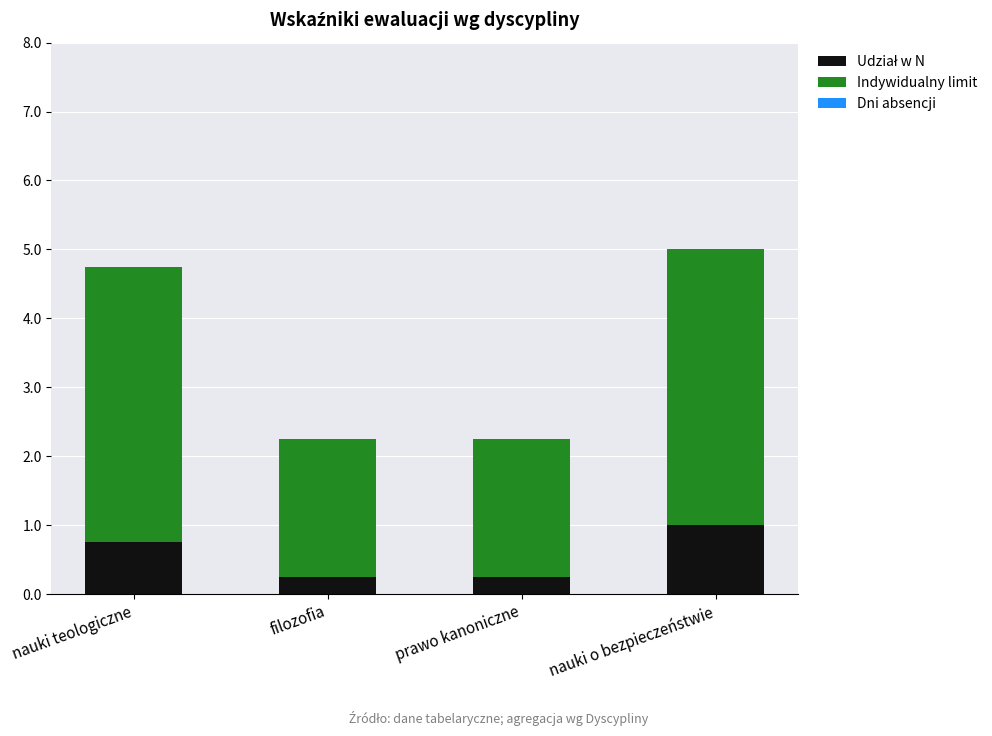

Are the bars grouped side by side (vs. stacked)?

No